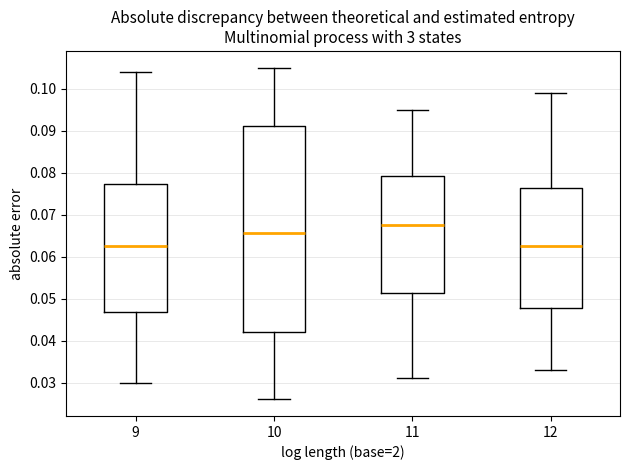

Reading left to right, read every box against the y-axis: the position of its median line, the range the box covers, and the ends of its whiskers. The values are not printed on the chart, so give them approximately, as read against the axis.

9: median 0.063, box 0.047 to 0.077, whiskers 0.030 to 0.104
10: median 0.066, box 0.042 to 0.091, whiskers 0.026 to 0.105
11: median 0.068, box 0.051 to 0.079, whiskers 0.031 to 0.095
12: median 0.063, box 0.048 to 0.076, whiskers 0.033 to 0.099